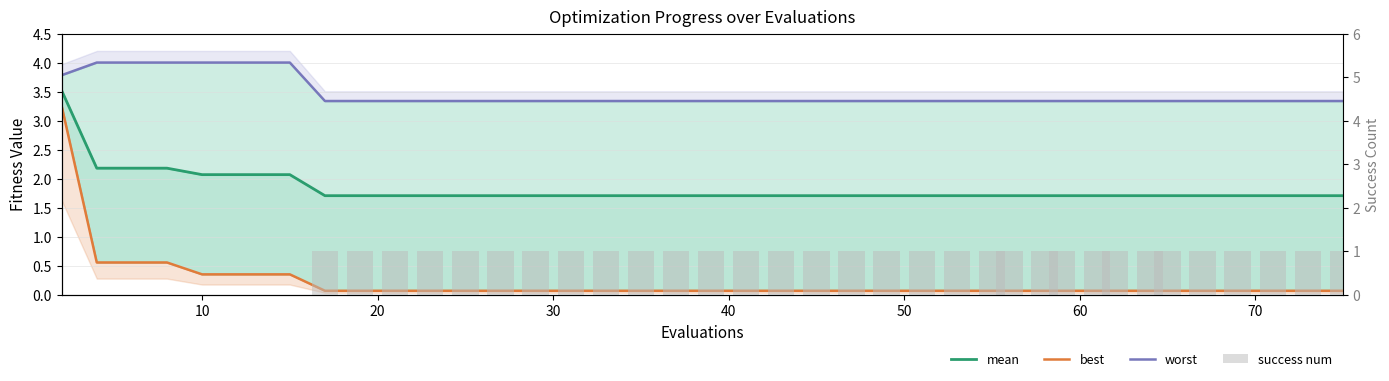

Reading left to right, list all the values displayed in this chart.

mean: 3.5	2.2	2.2	2.2	2.1	2.1	2.1	2.1	1.7	1.7	1.7	1.7	1.7	1.7	1.7	1.7	1.7	1.7	1.7	1.7	1.7	1.7	1.7	1.7	1.7	1.7	1.7	1.7	1.7	1.7	1.7	1.7	1.7	1.7	1.7	1.7	1.7	1.7	1.7	1.7
best: 3.3	0.6	0.6	0.6	0.4	0.4	0.4	0.4	0.1	0.1	0.1	0.1	0.1	0.1	0.1	0.1	0.1	0.1	0.1	0.1	0.1	0.1	0.1	0.1	0.1	0.1	0.1	0.1	0.1	0.1	0.1	0.1	0.1	0.1	0.1	0.1	0.1	0.1	0.1	0.1
worst: 3.8	4.0	4.0	4.0	4.0	4.0	4.0	4.0	3.3	3.3	3.3	3.3	3.3	3.3	3.3	3.3	3.3	3.3	3.3	3.3	3.3	3.3	3.3	3.3	3.3	3.3	3.3	3.3	3.3	3.3	3.3	3.3	3.3	3.3	3.3	3.3	3.3	3.3	3.3	3.3
success num: 0.0	0.0	0.0	0.0	0.0	0.0	0.0	0.0	1.0	1.0	1.0	1.0	1.0	1.0	1.0	1.0	1.0	1.0	1.0	1.0	1.0	1.0	1.0	1.0	1.0	1.0	1.0	1.0	1.0	1.0	1.0	1.0	1.0	1.0	1.0	1.0	1.0	1.0	1.0	1.0